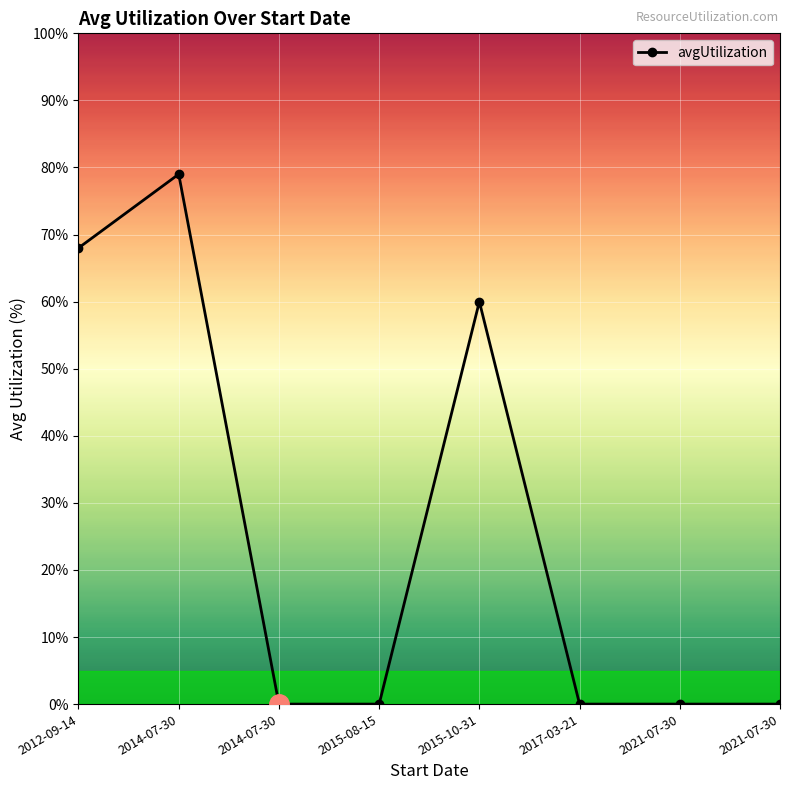

At which category does the data reach its first local peak?

2014-07-30